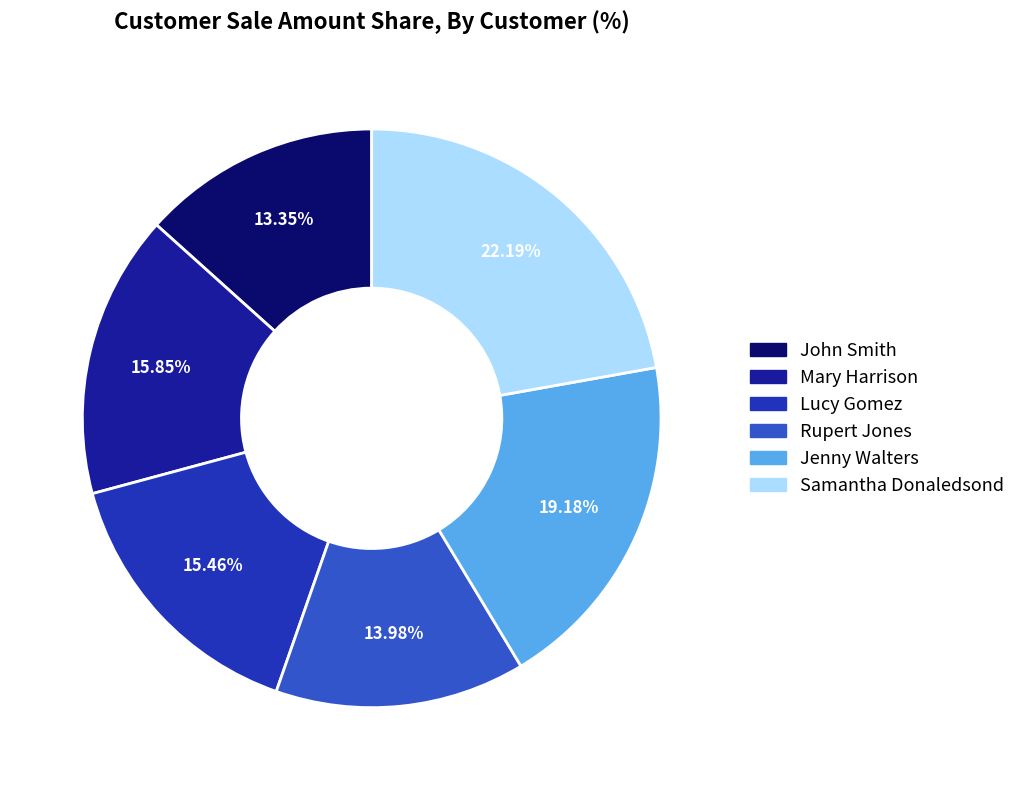

To the nearest percent, what is the average slice percentage?

17%